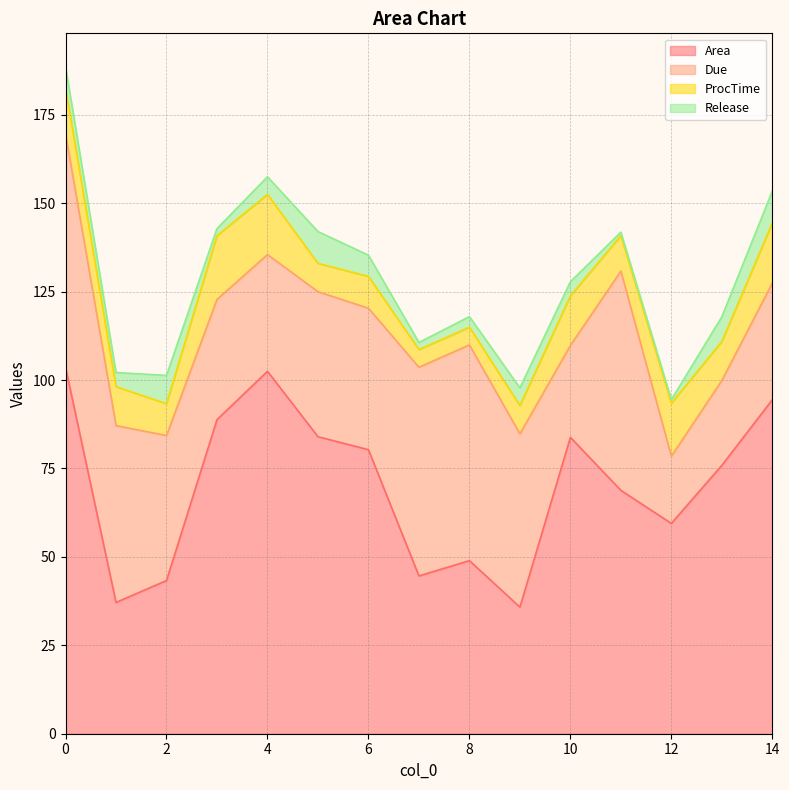

What is the sum of the Area values at 0 and 7?

148.2